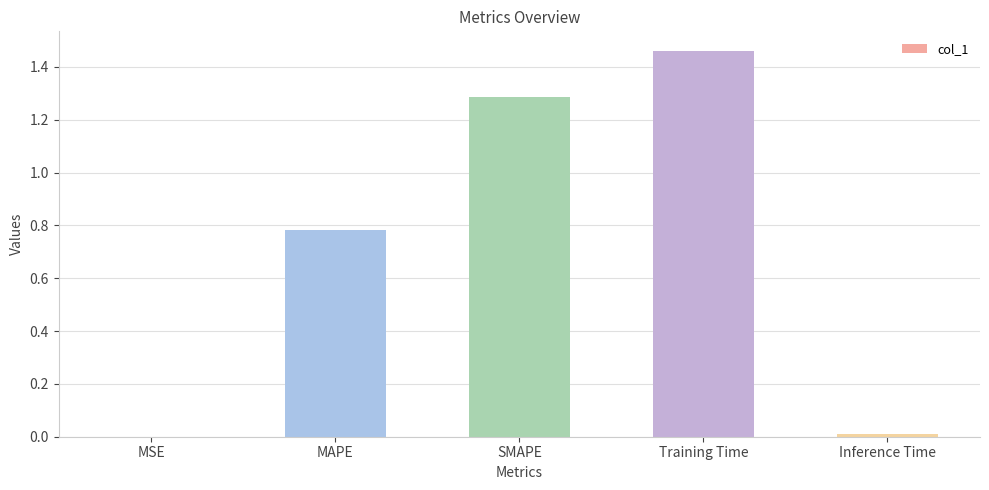

What is the change in value from SMAPE to Training Time?

+0.2